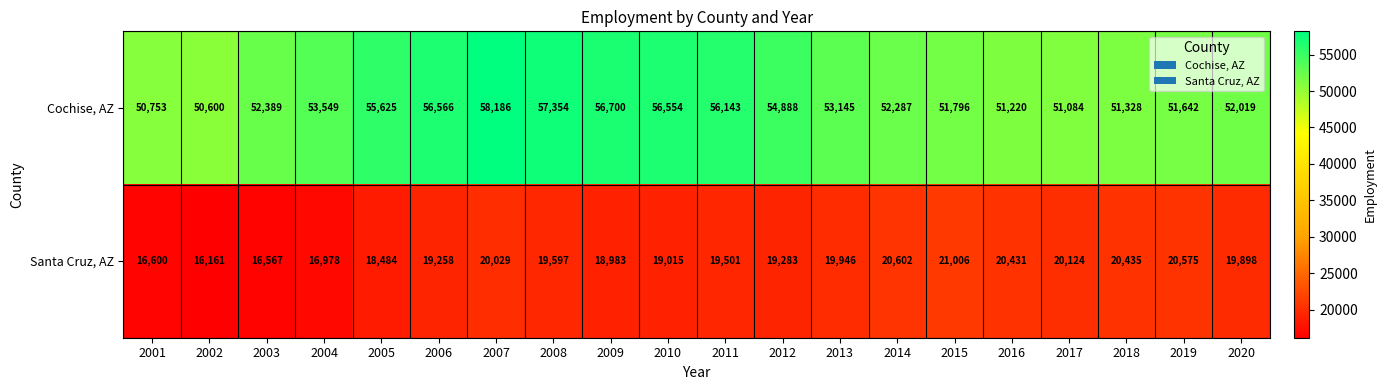

The Santa Cruz, AZ series shows 10255 at 2001. True or false?

False